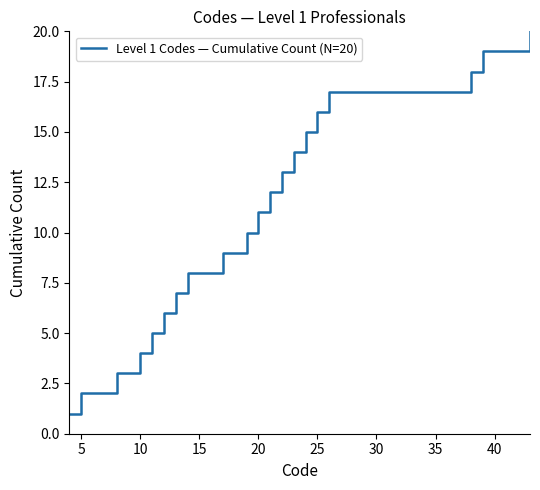

What is the maximum value shown in the chart?

20